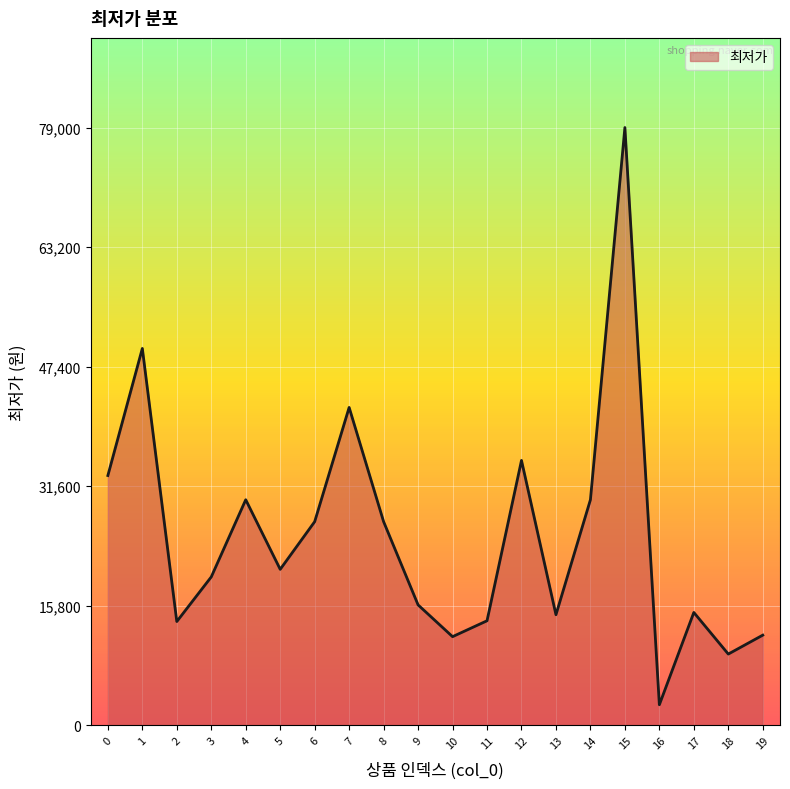

What is the sum of the values at 8 and 9?

42800